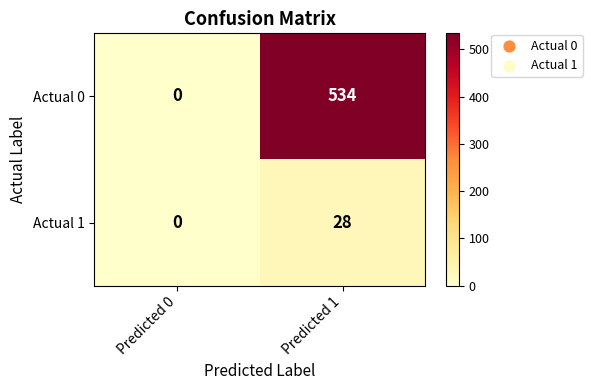

True or false: Actual 0 has a value of 534 at Predicted 1.

True